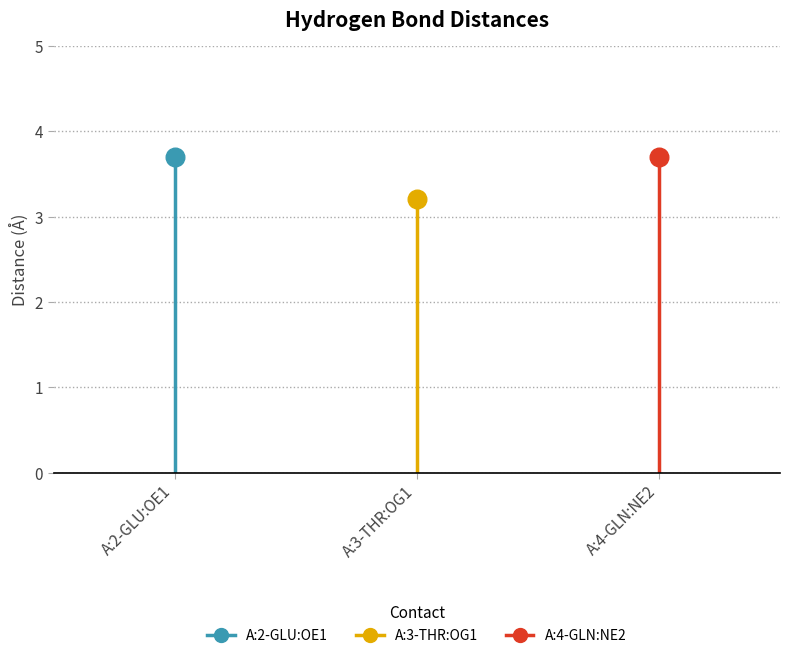

Which series contains the highest Y value?

A:2-GLU:OE1